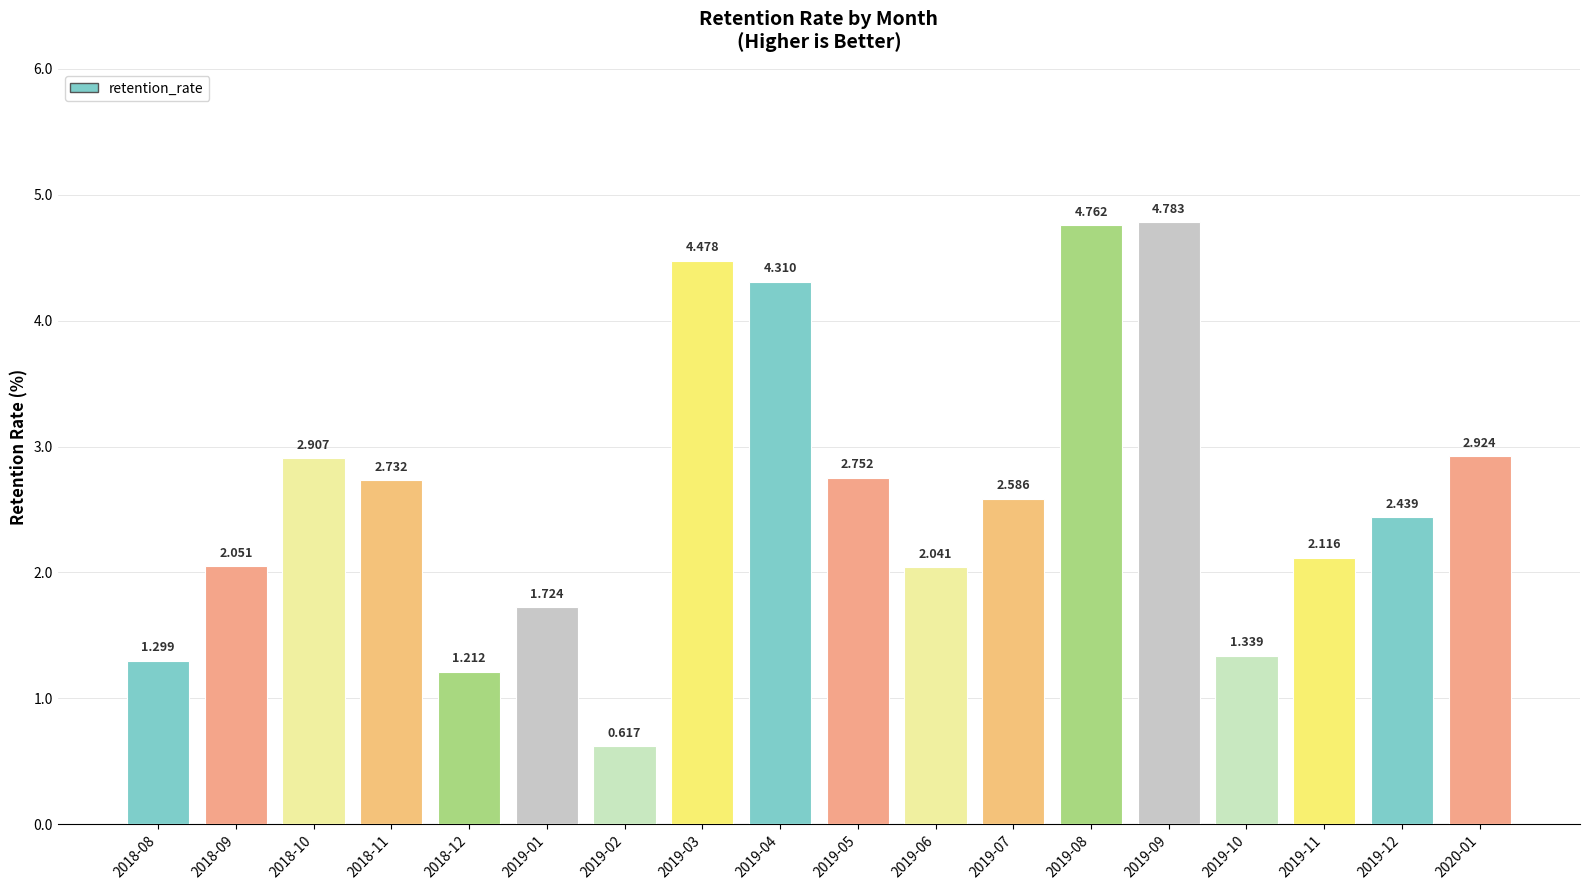

Does the chart contain stacked bars?

No